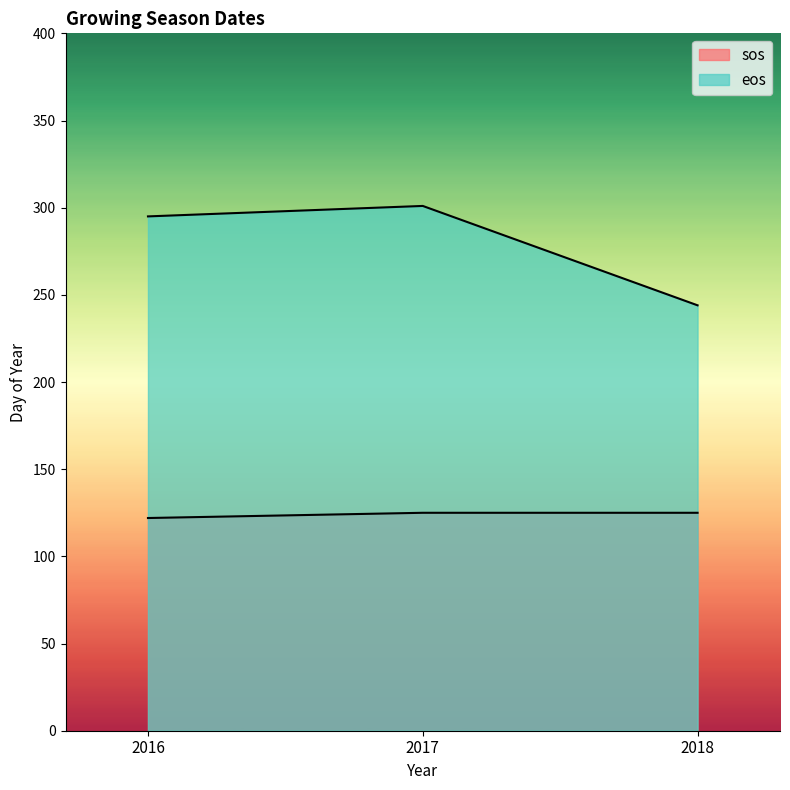

What is the difference between the second highest and minimum values in the sos series?

3